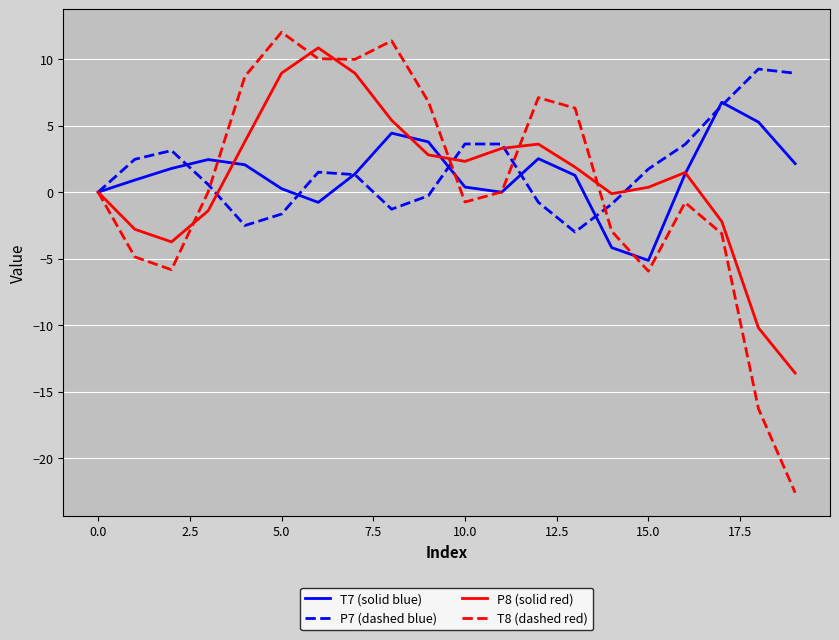

What is the highest value of the P7 (dashed blue) series?

9.3